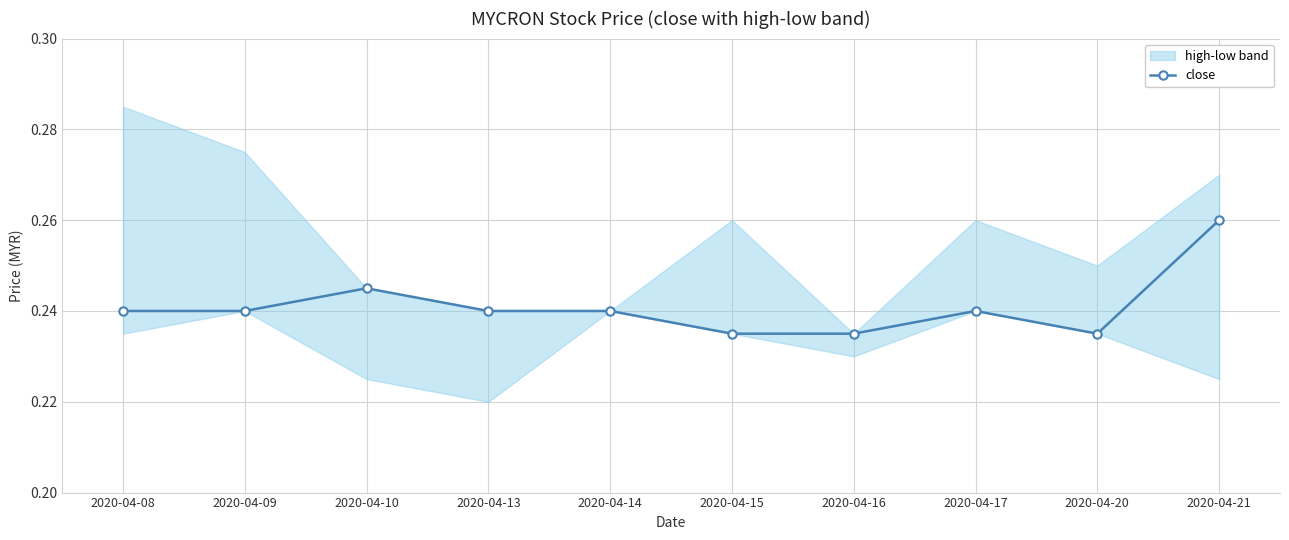

Rank the categories by value from highest to lowest.

2020-04-21, 2020-04-10, 2020-04-08, 2020-04-09, 2020-04-13, 2020-04-14, 2020-04-17, 2020-04-15, 2020-04-16, 2020-04-20